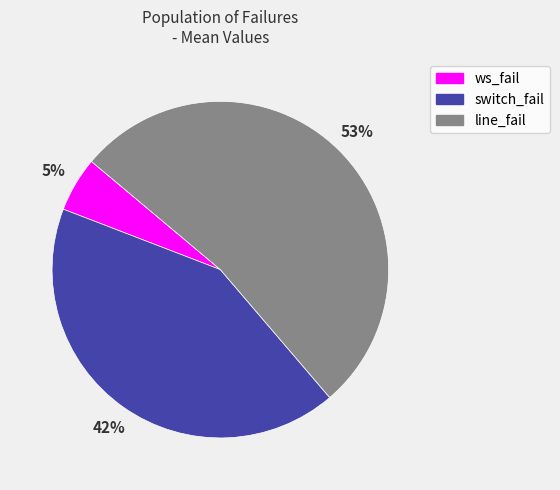

Is there a majority slice in this chart?

Yes